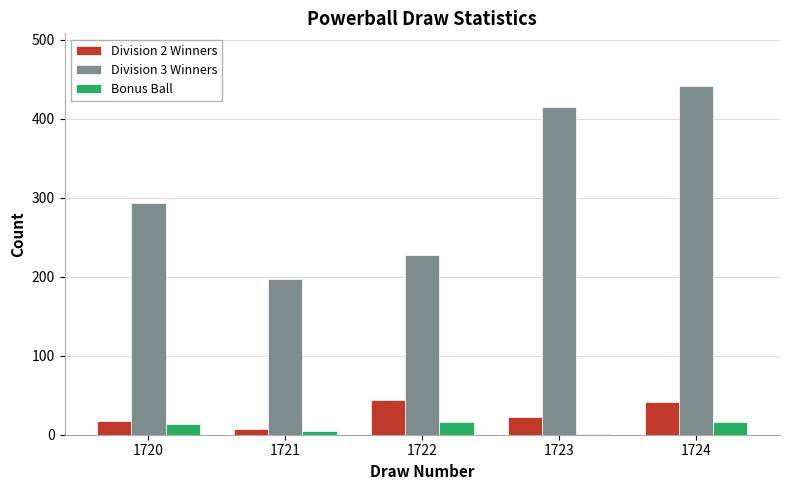

What is the sum of all Division 3 Winners values?

1574